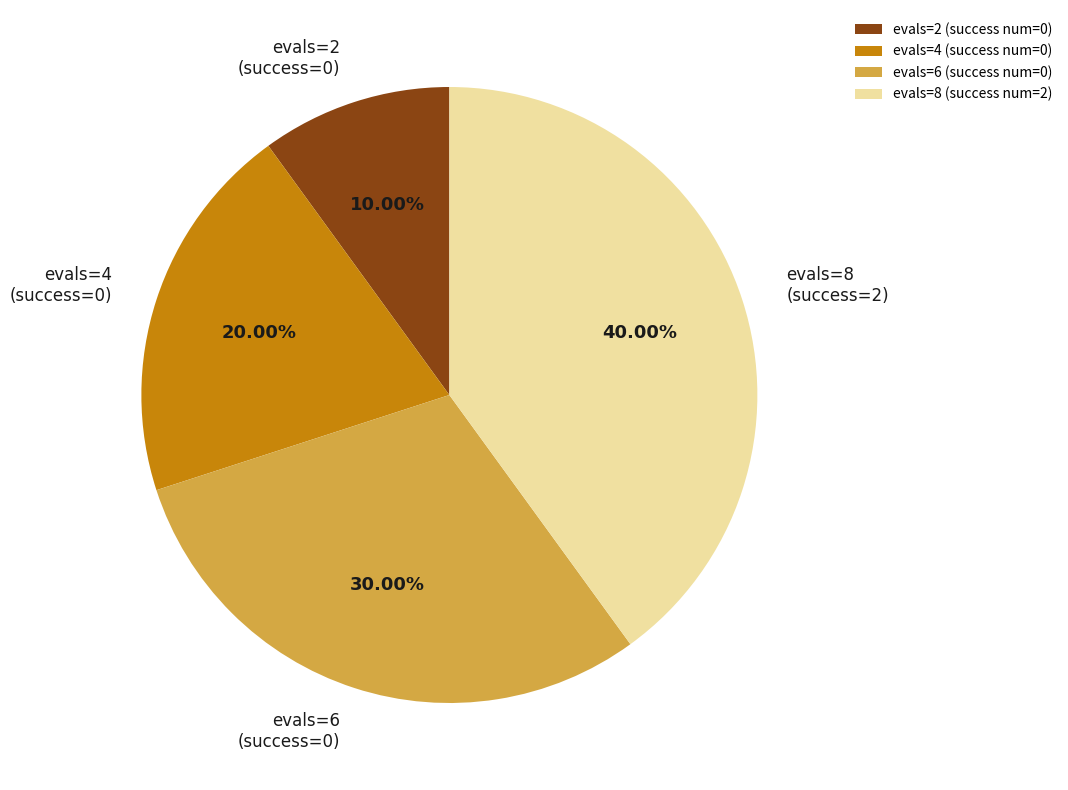

Rank the categories by value from highest to lowest.

evals=8, evals=6, evals=4, evals=2